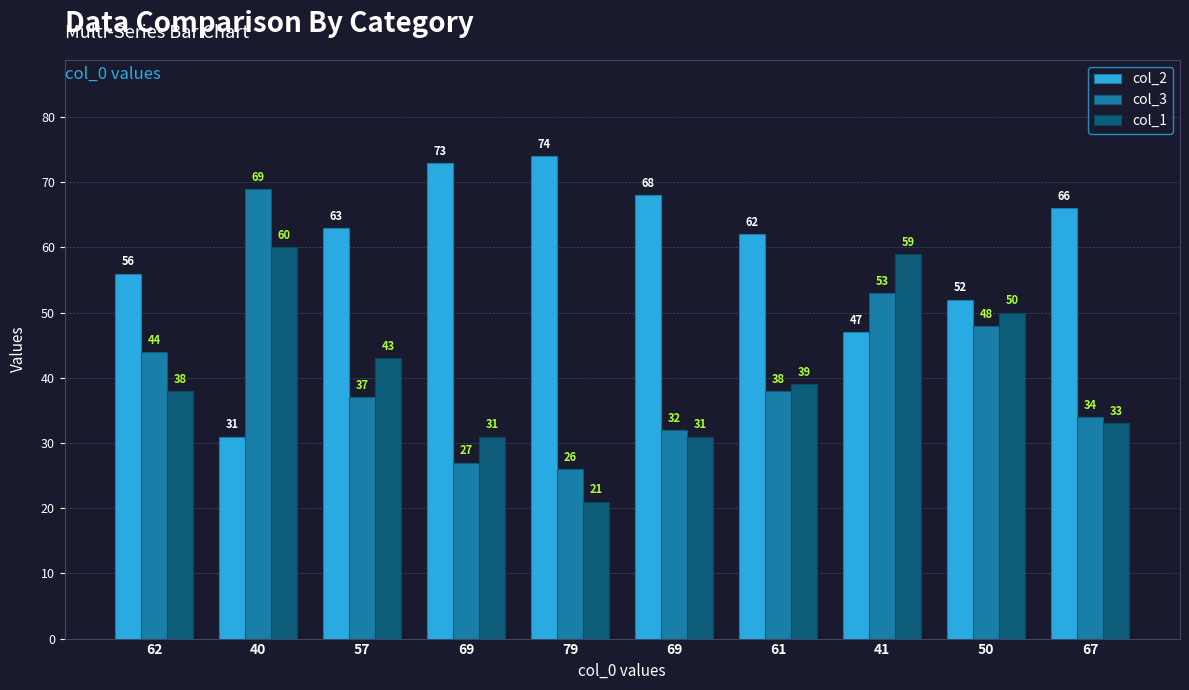

At which category is the sum across all series the highest?

40